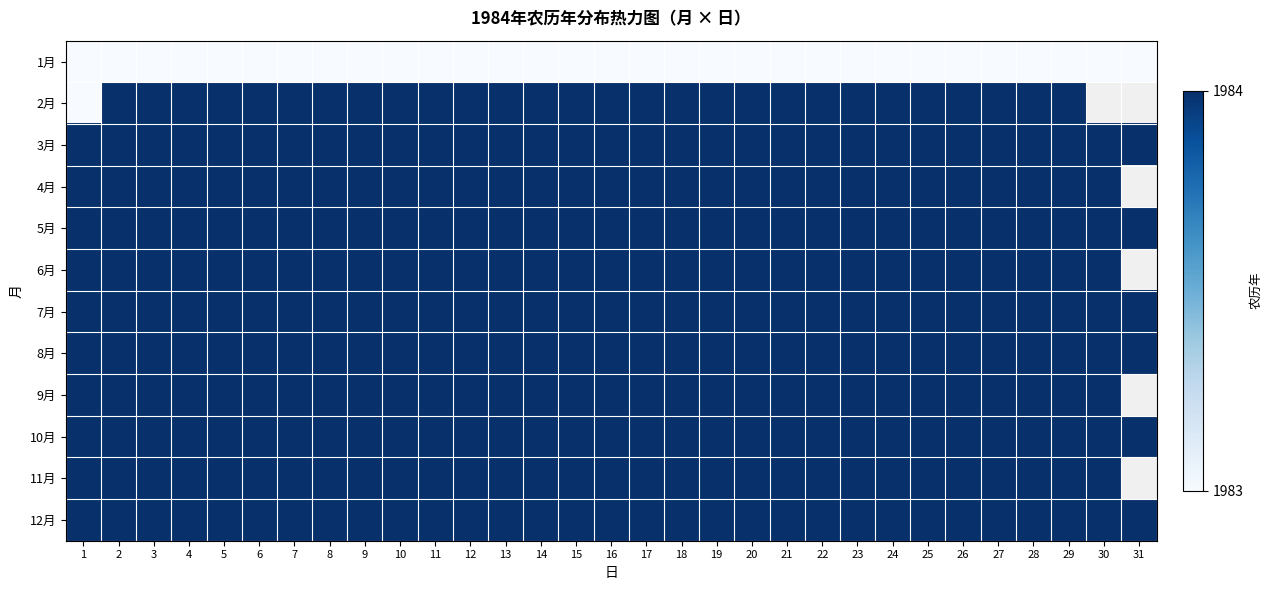

What is the maximum value for 5月?

1984.0